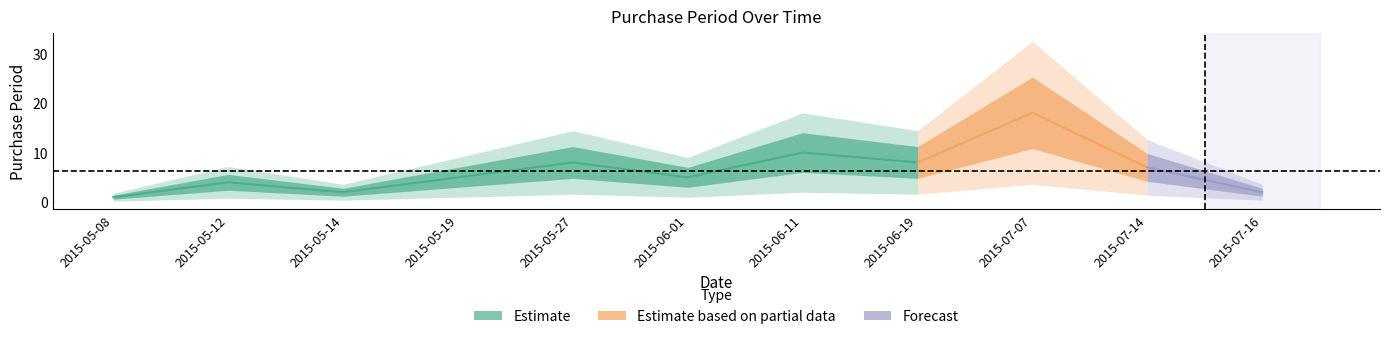

How many lines are shown in the chart?

1